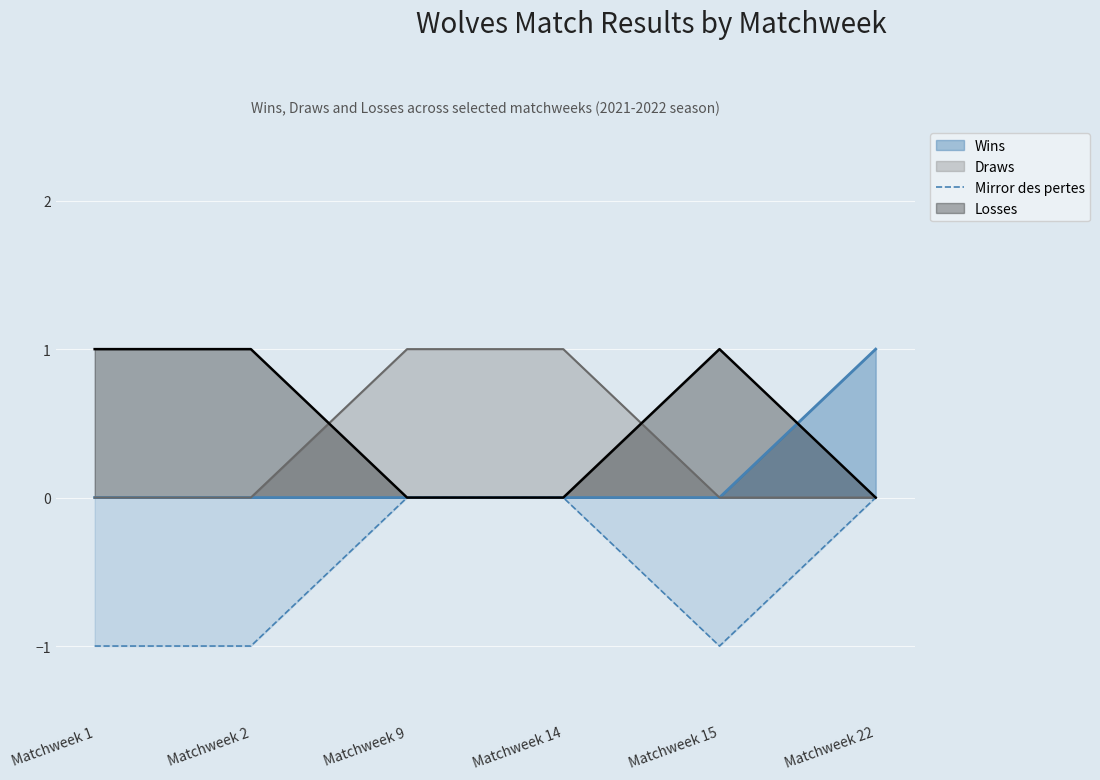

How many negative values are there?

3